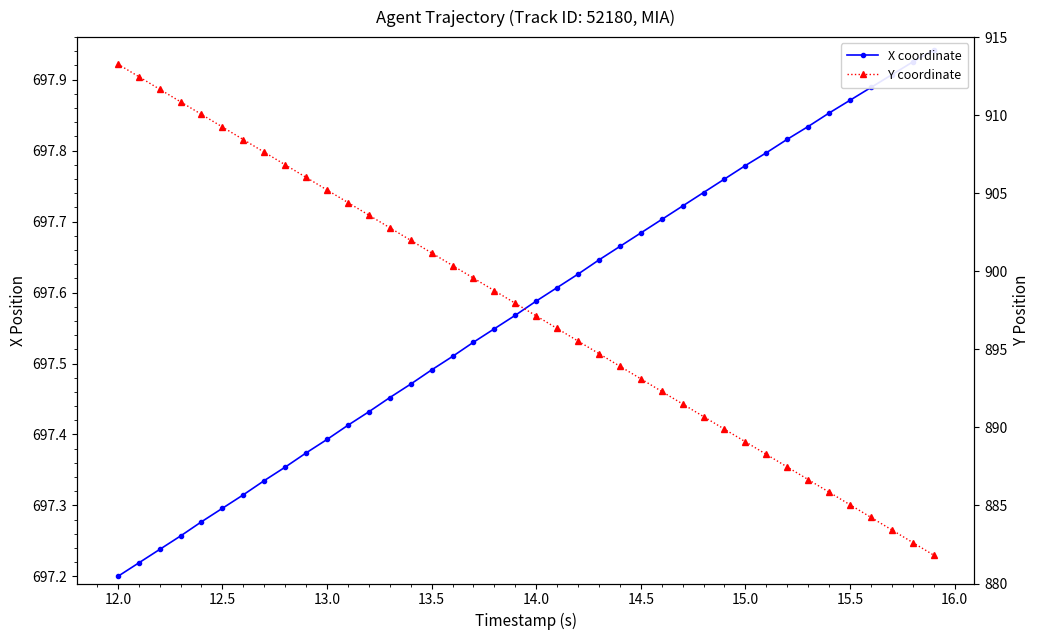

What is the sum of all X coordinate values?

27903.0